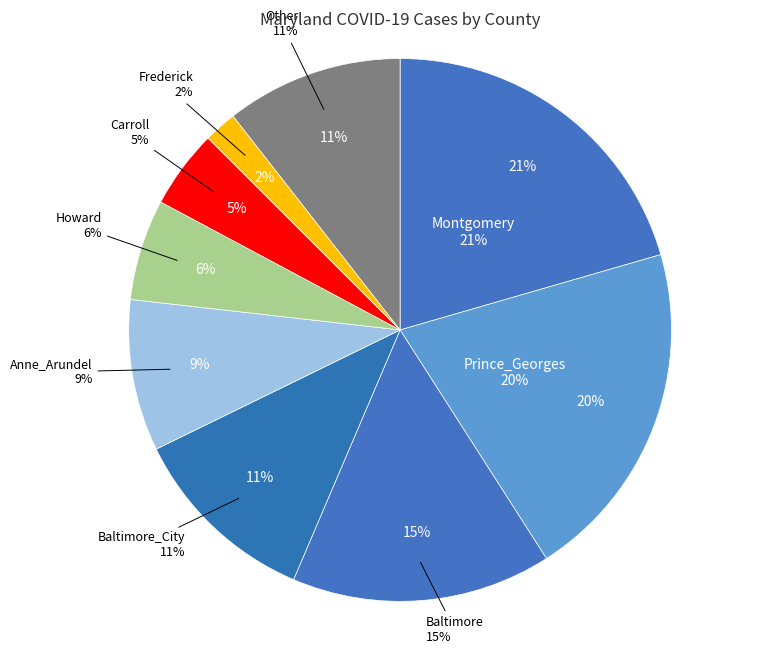

What is the total percentage of Baltimore and Montgomery?

36.0%